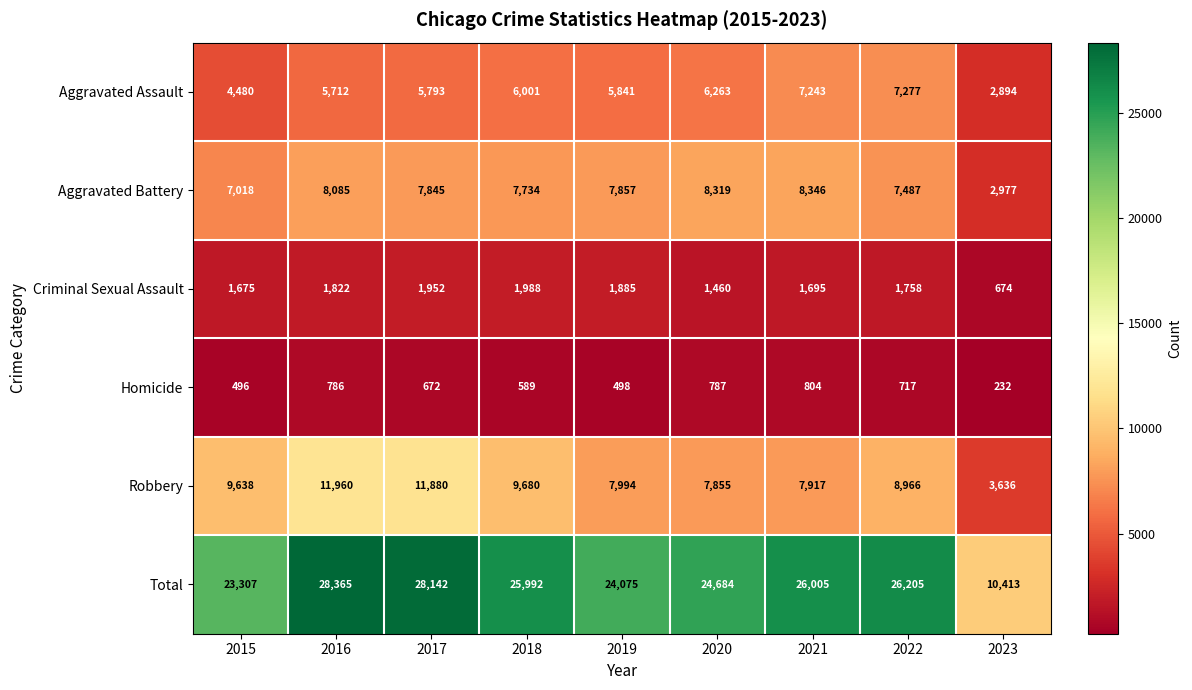

Where does the Homicide series first go above 672?

2016